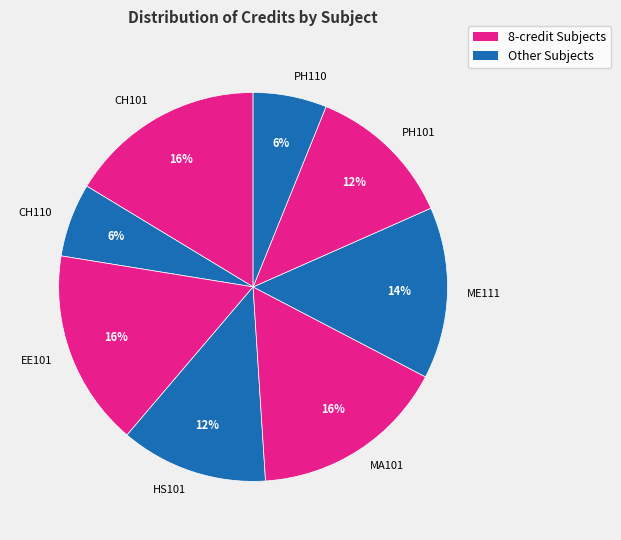

To the nearest percent, what is the average slice percentage?

12%